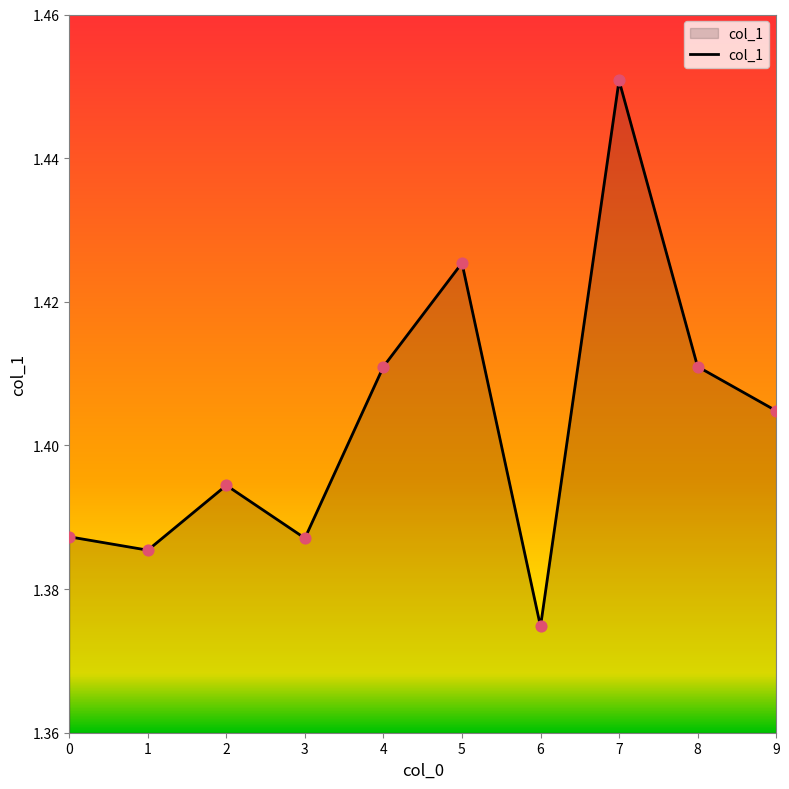

Between 7 and 0, which is larger?

7